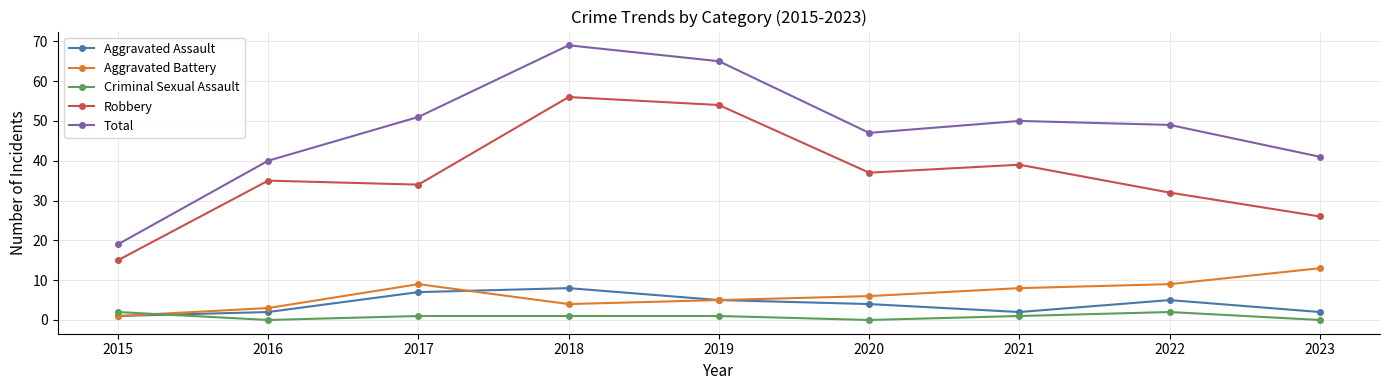

What is the lowest value of the Aggravated Assault series?

1